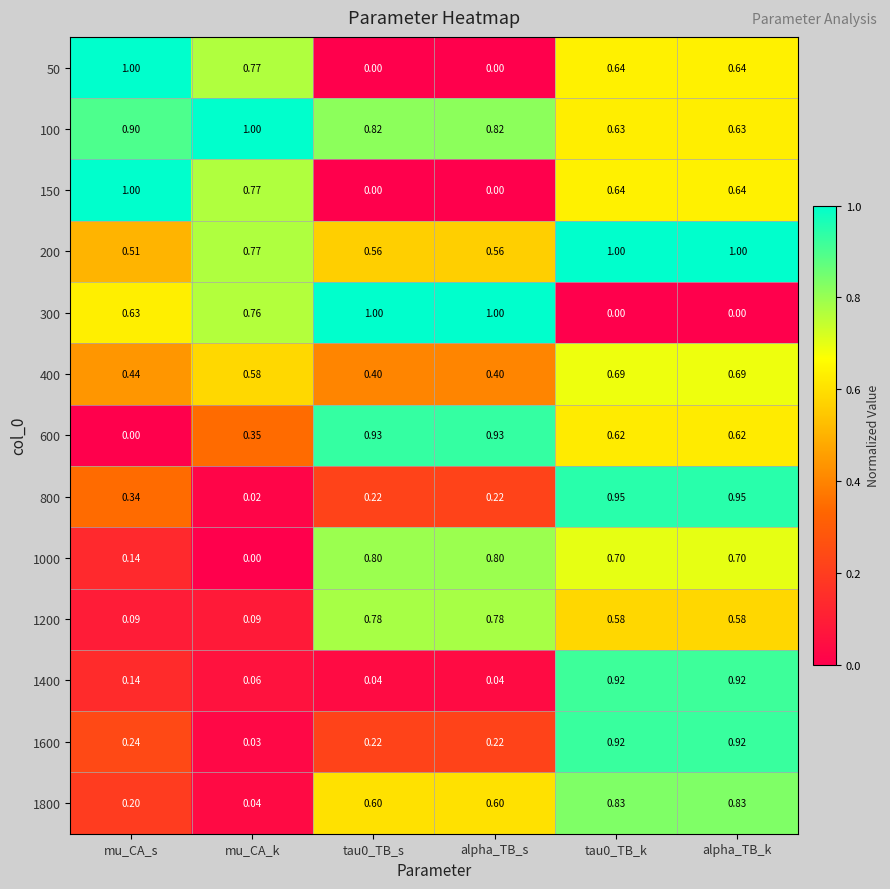

Which series has the largest total across all categories?

100